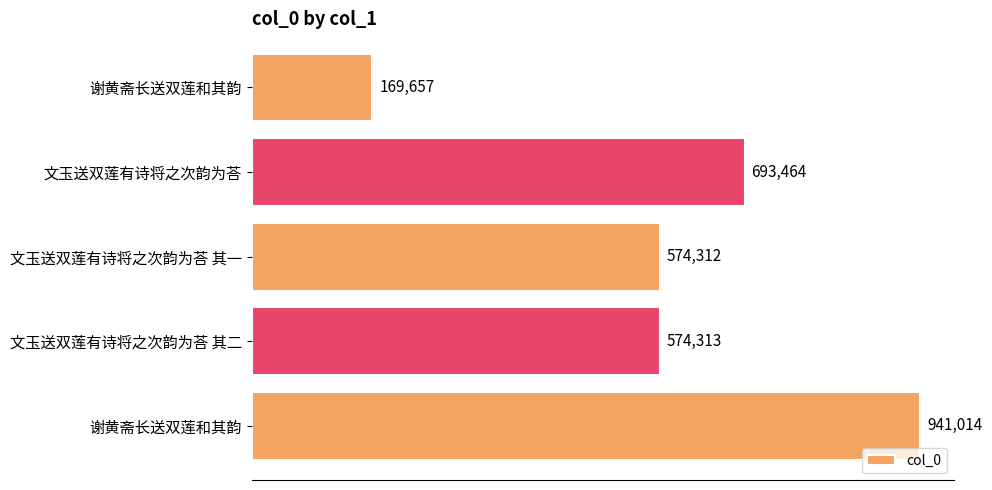

What is the difference between the maximum and second lowest values?

366702